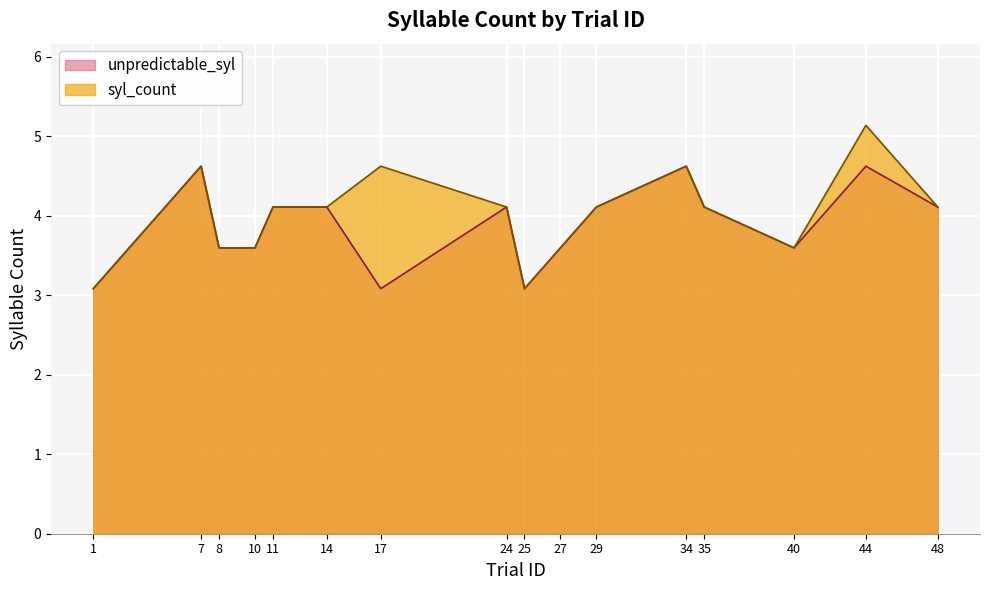

Rank the categories by unpredictable_syl value from highest to lowest.

7, 34, 44, 11, 14, 24, 29, 35, 48, 8, 10, 27, 40, 1, 17, 25